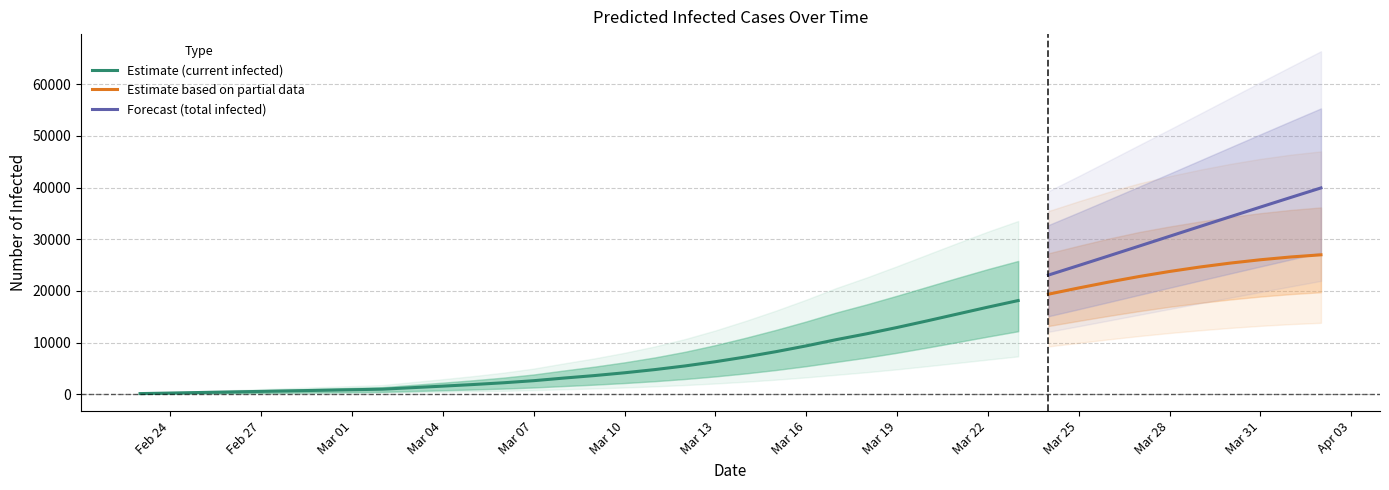

The value of Forecast (total infected) at Mar 28 is 13963. True or false?

False